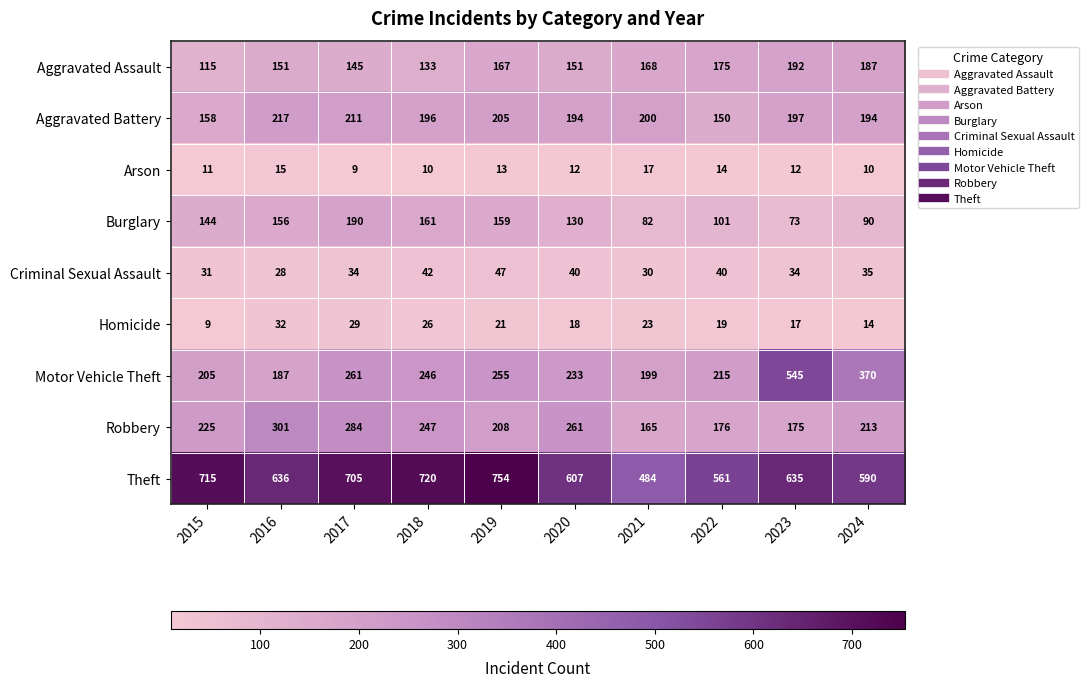

Which series changed the most between 2017 and 2024?

Theft